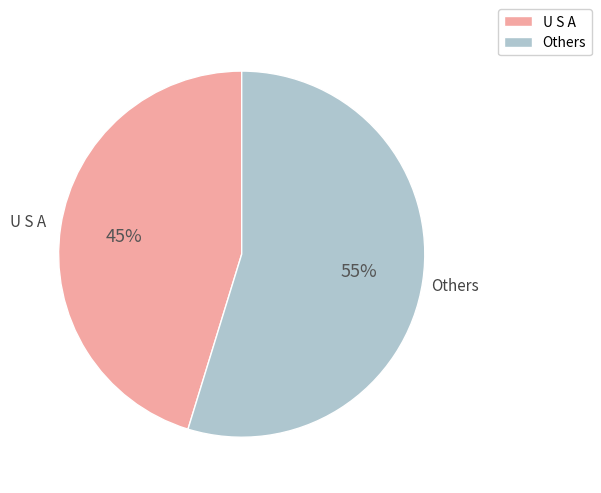

Does any single category account for the majority?

Yes